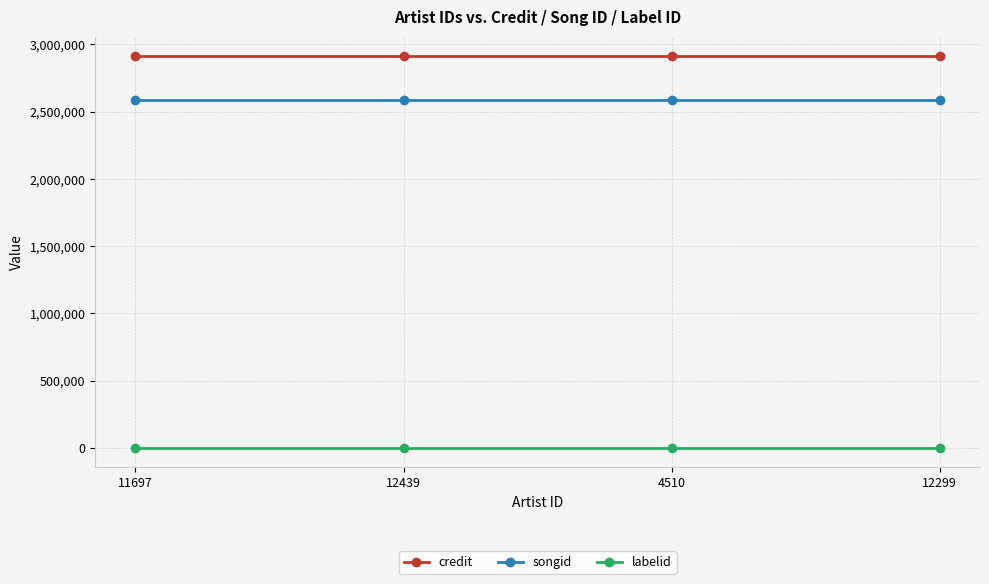

True or false: songid and credit cross at least once.

False